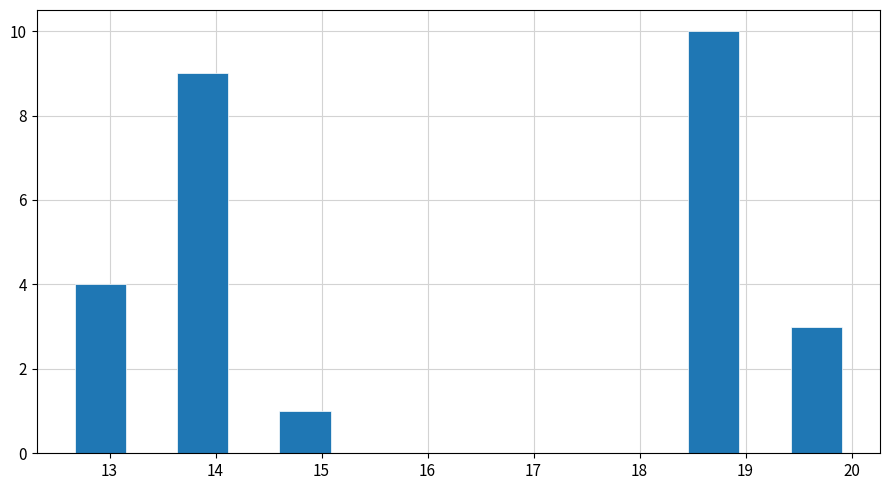

What is the height of the bar covering 19.4 to 19.9 on the x-axis? Neither the bar edges nor the heights are printed on the chart, so give them approximately, as read against the axes.

3